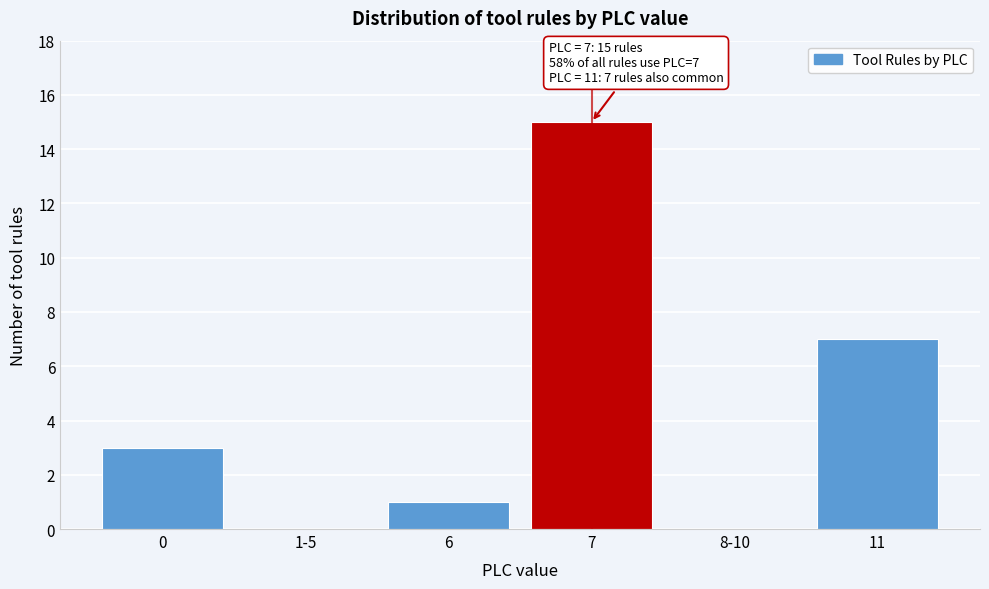

Reading right to left, extract all data points from this chart.

11=7	8-10=0	7=15	6=1	1-5=0	0=3